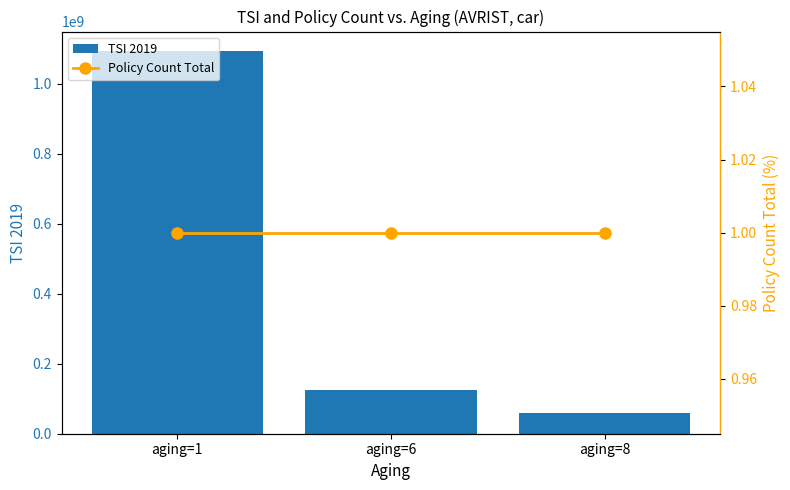

What is the total value across all series at aging=8?

60000001